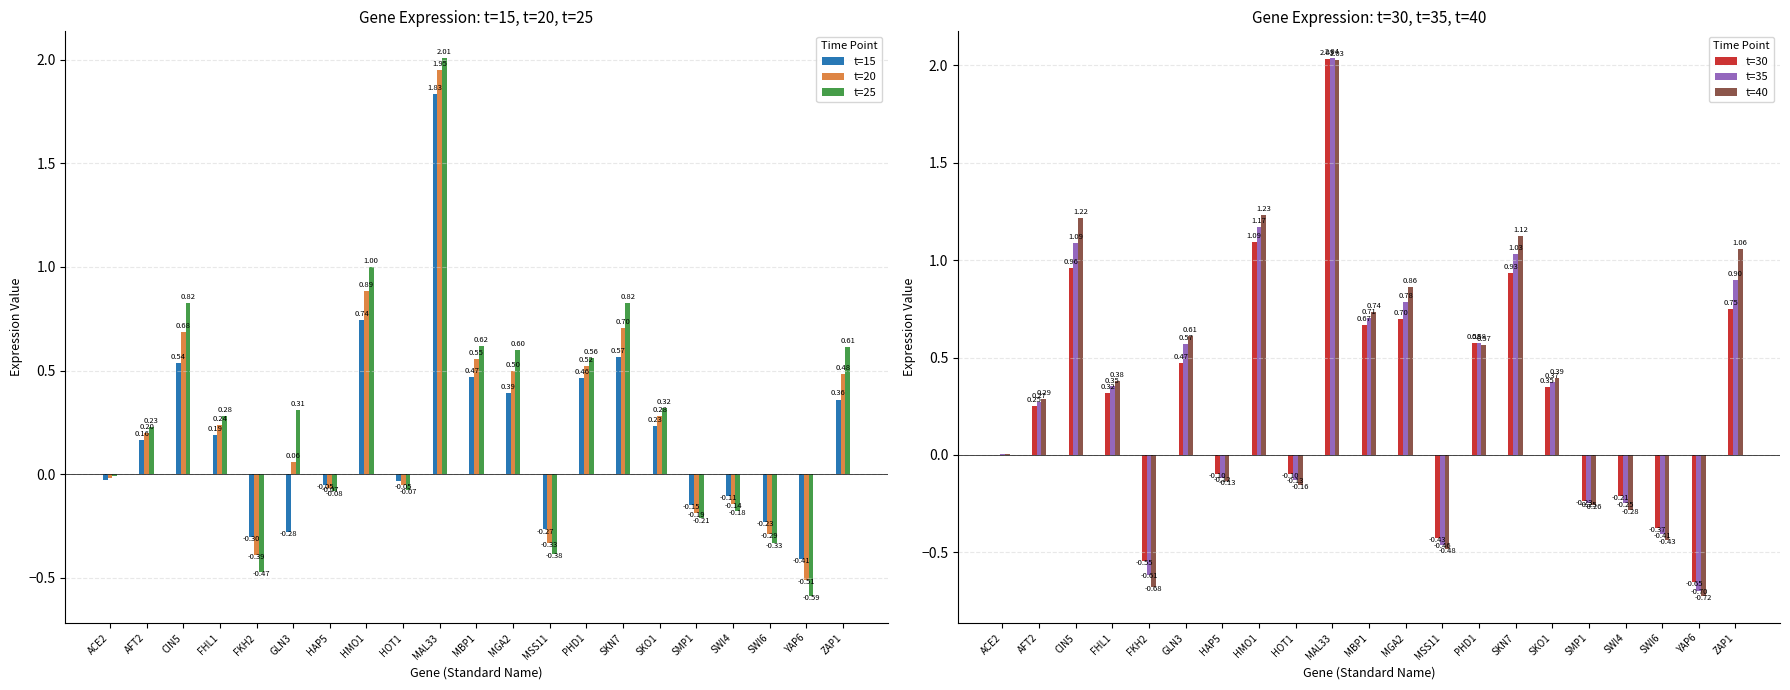

How many bars are there in total?

126